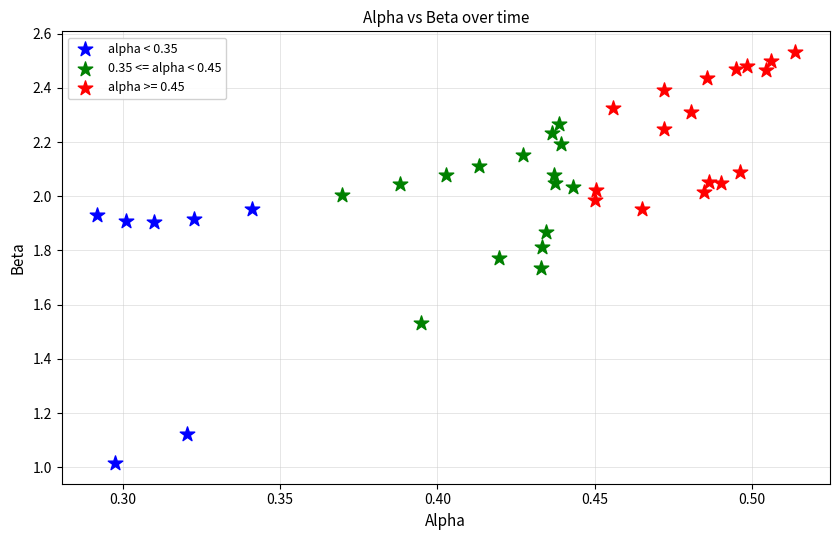

Which series contains the lowest Y value?

alpha < 0.35